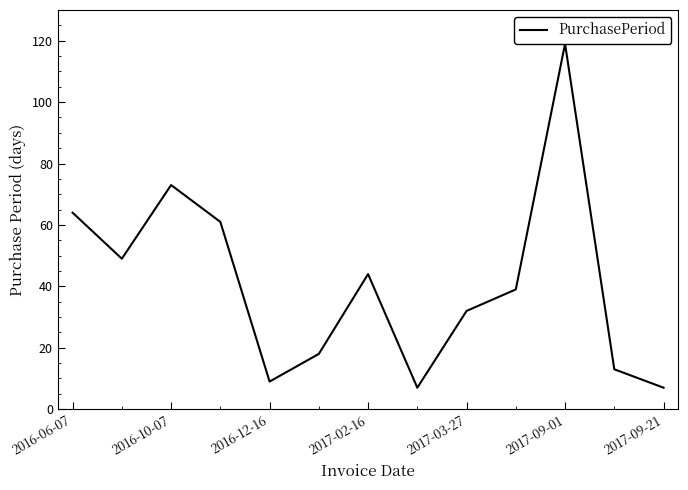

How many categories are shown in the chart?

13